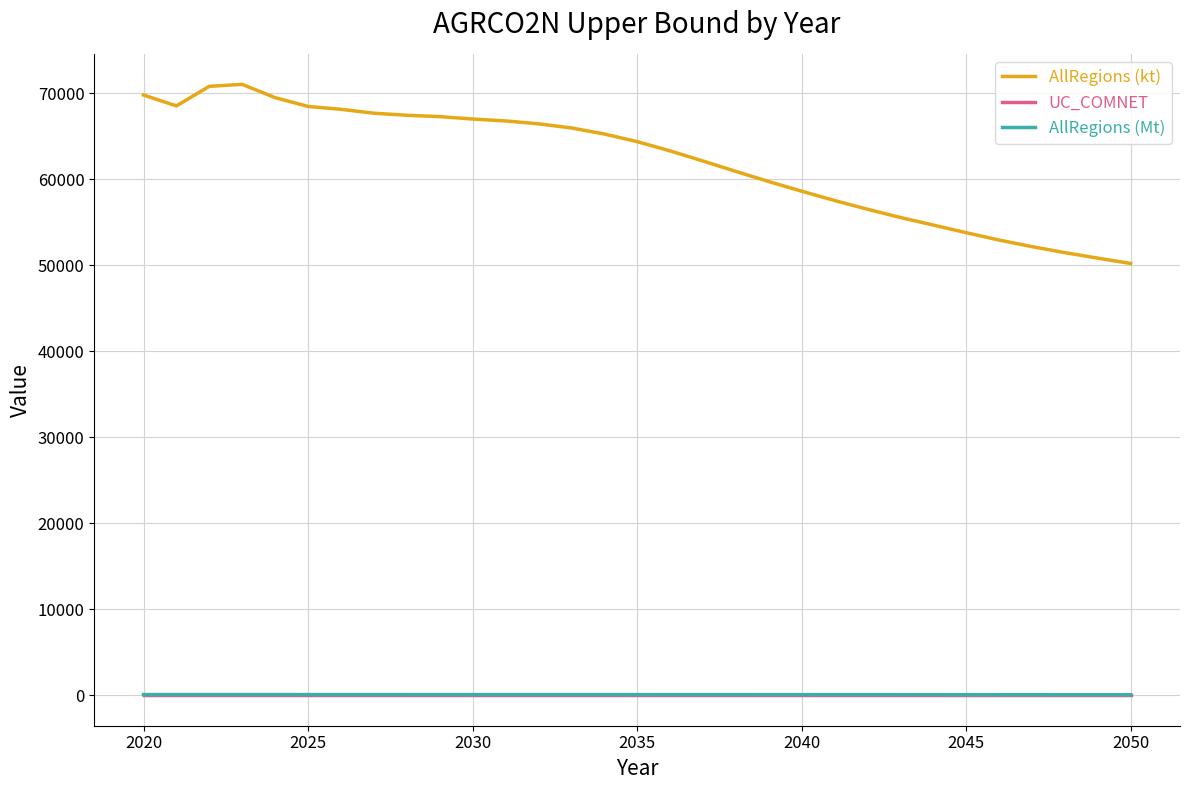

True or false: AllRegions (Mt) and AllRegions (kt) cross at least once.

False